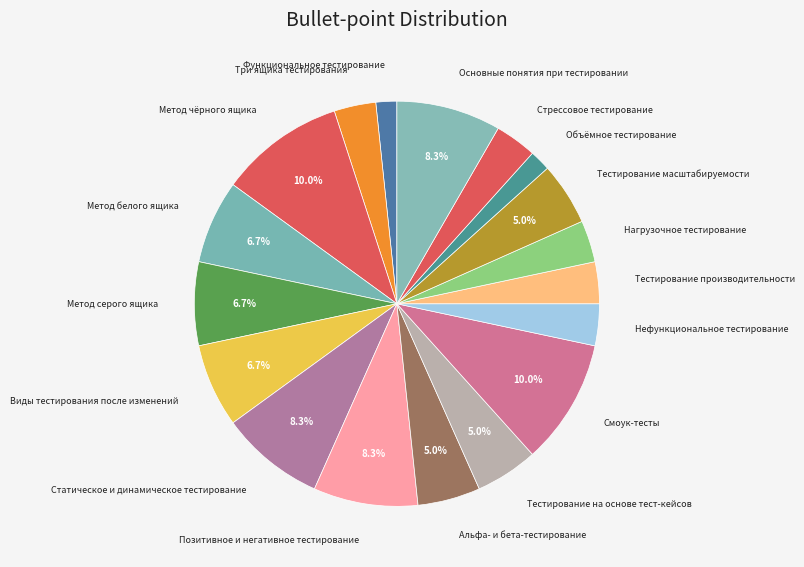

How many slices are in this pie chart?

18